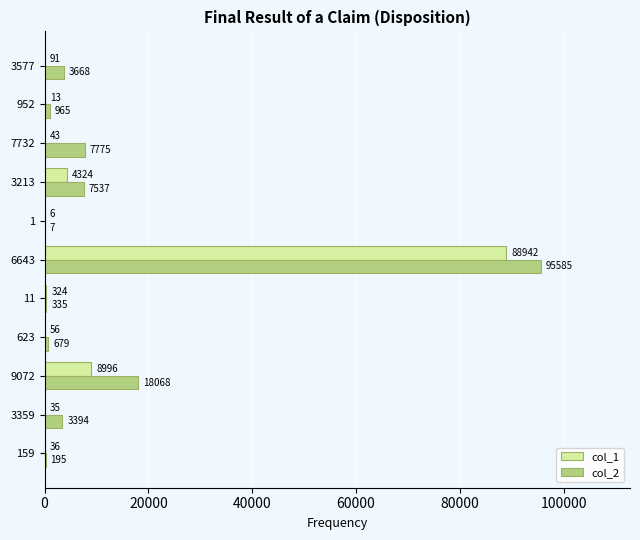

Where is col_1 nearest to the value 44474?

9072